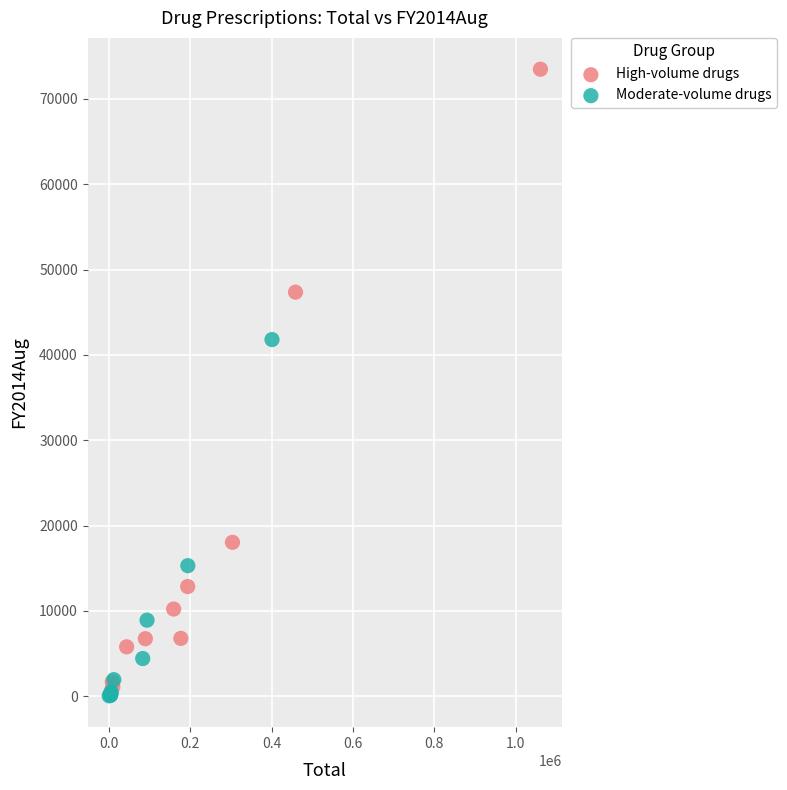

Which series reaches the maximum Y coordinate?

High-volume drugs